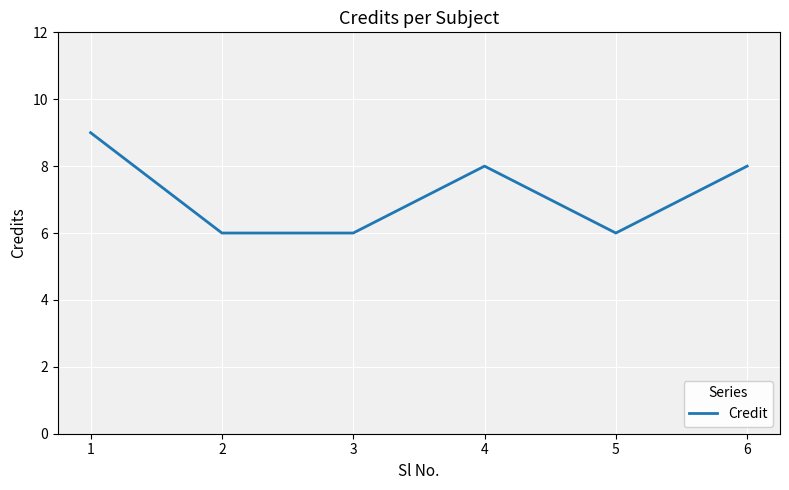

How many lines are shown in the chart?

1